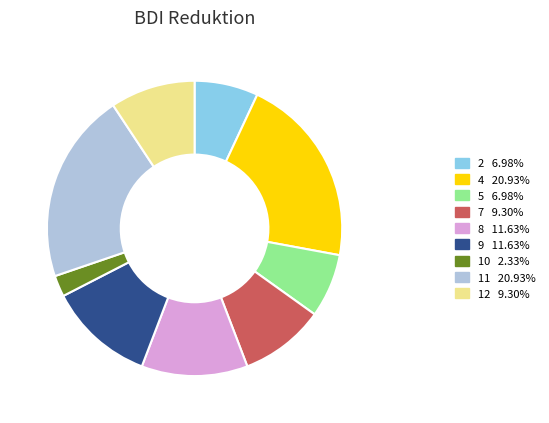

Between 12 and 4, which is larger?

4